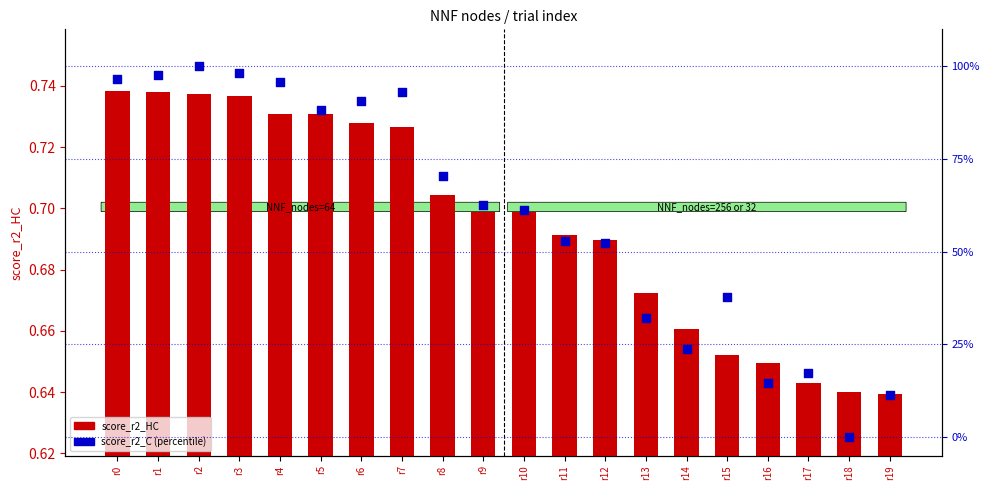

Which series has the widest spread of Y values?

score_r2_C (percentile)